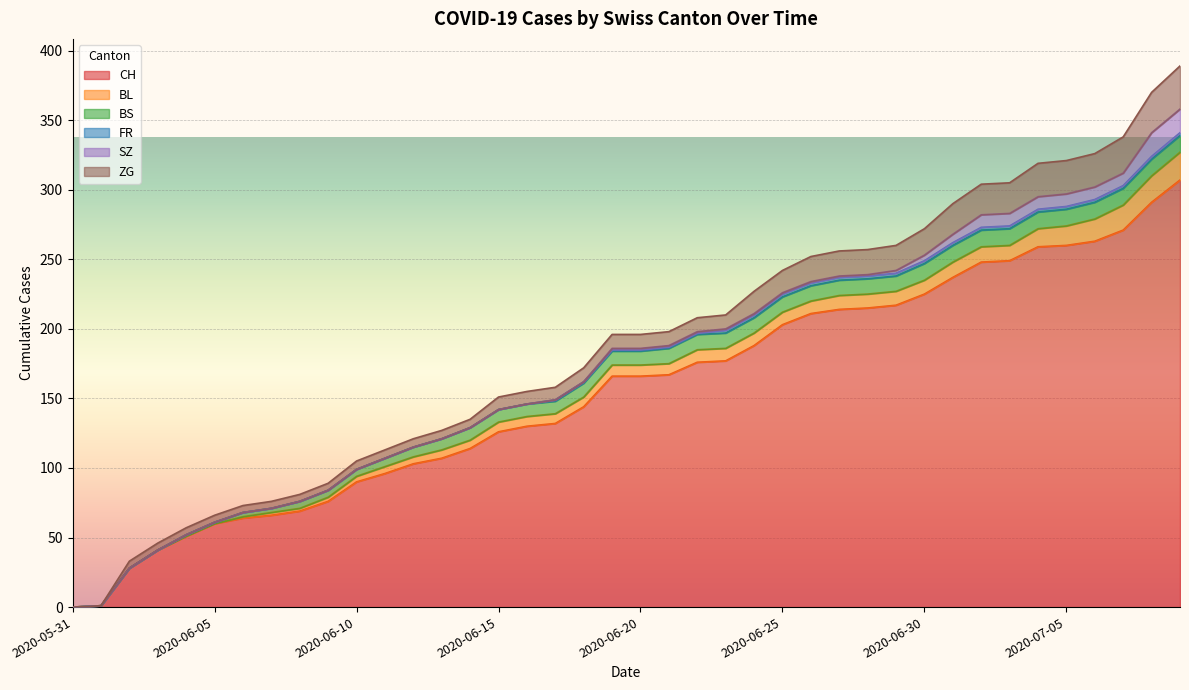

Is it true that SZ equals 12 at 2020-07-03?

False